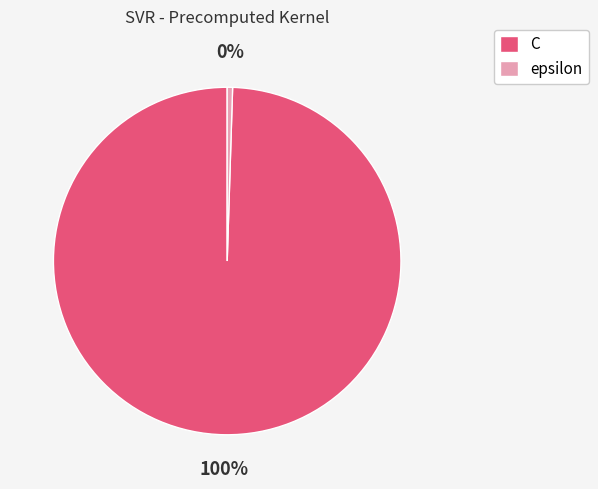

Is the sum of C and epsilon greater than half?

Yes